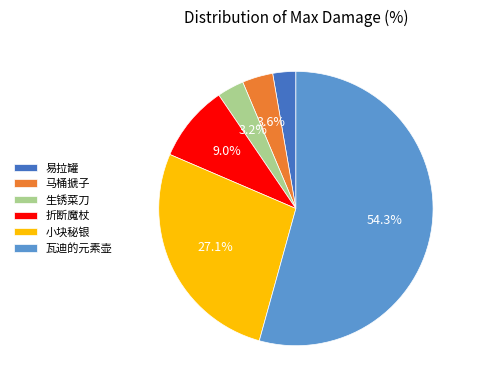

What is the largest slice in the pie chart?

瓦迪的元素壶